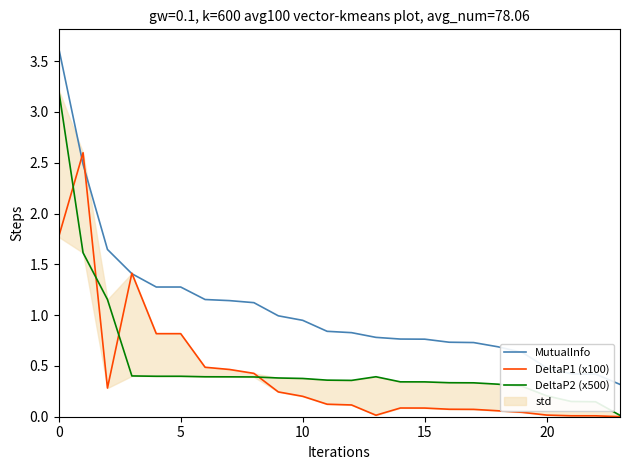

At how many categories does at least one series exceed 1?

9